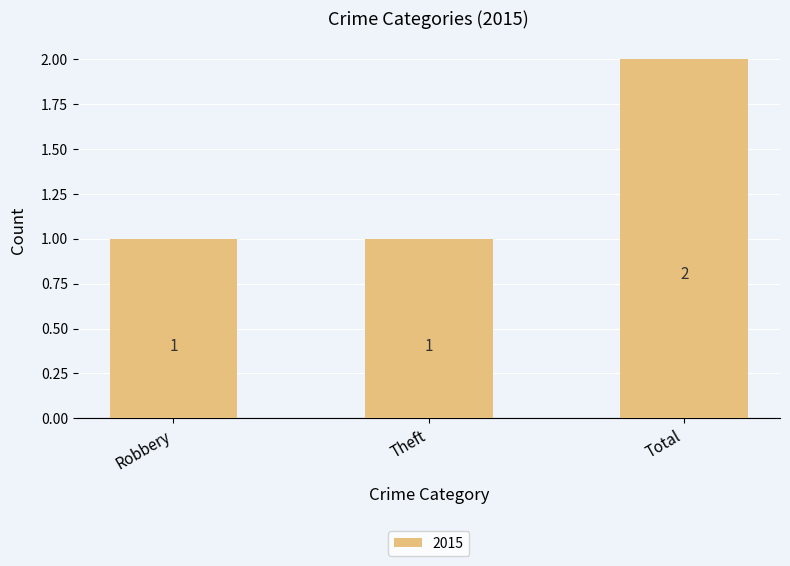

Reading right to left, list all the values displayed in this chart.

Total=2	Theft=1	Robbery=1